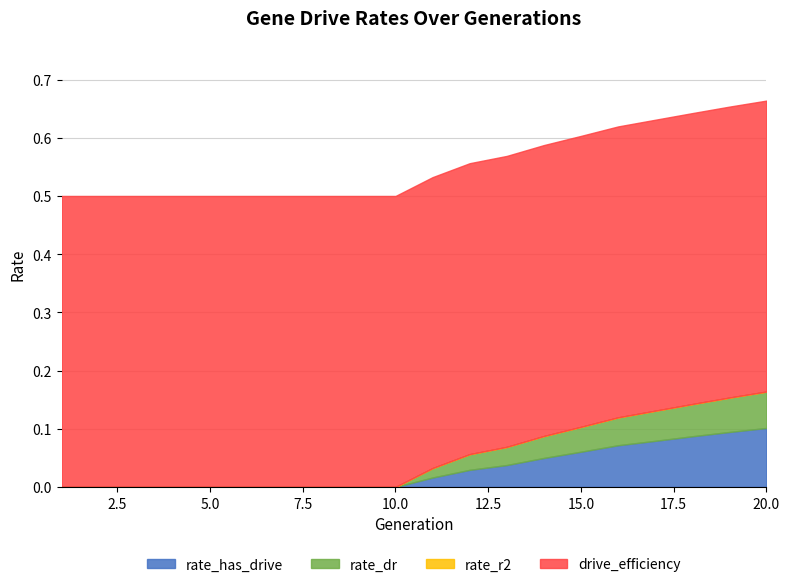

True or false: rate_dr and rate_r2 cross at least once.

False